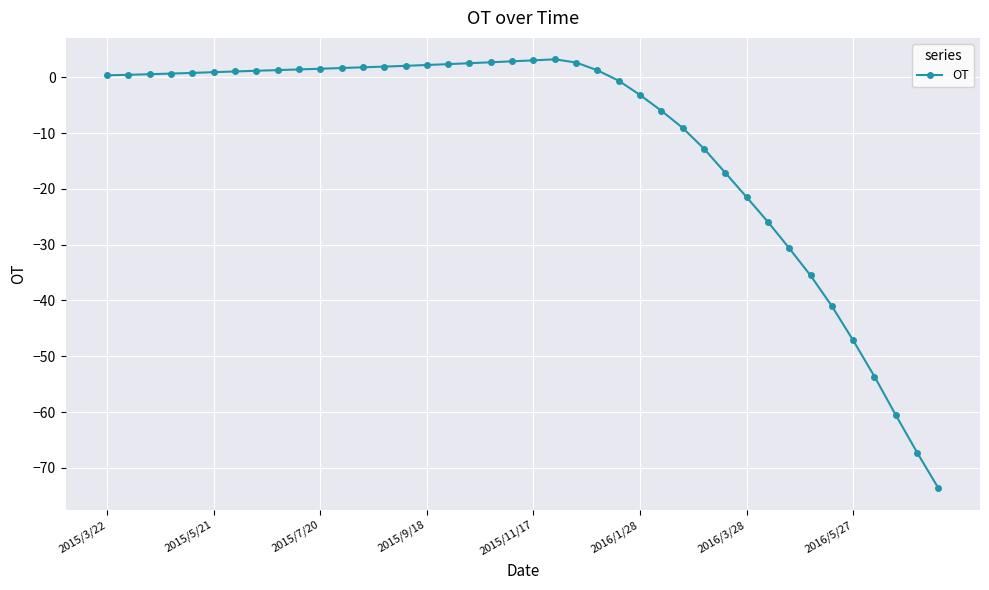

True or false: the data has more than 0 interior local peaks.

True